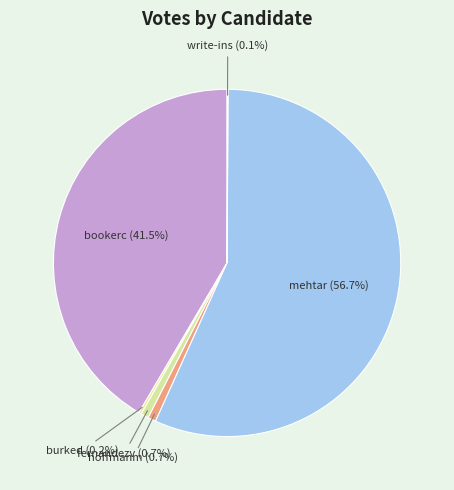

Is mehtar the majority of the pie?

Yes